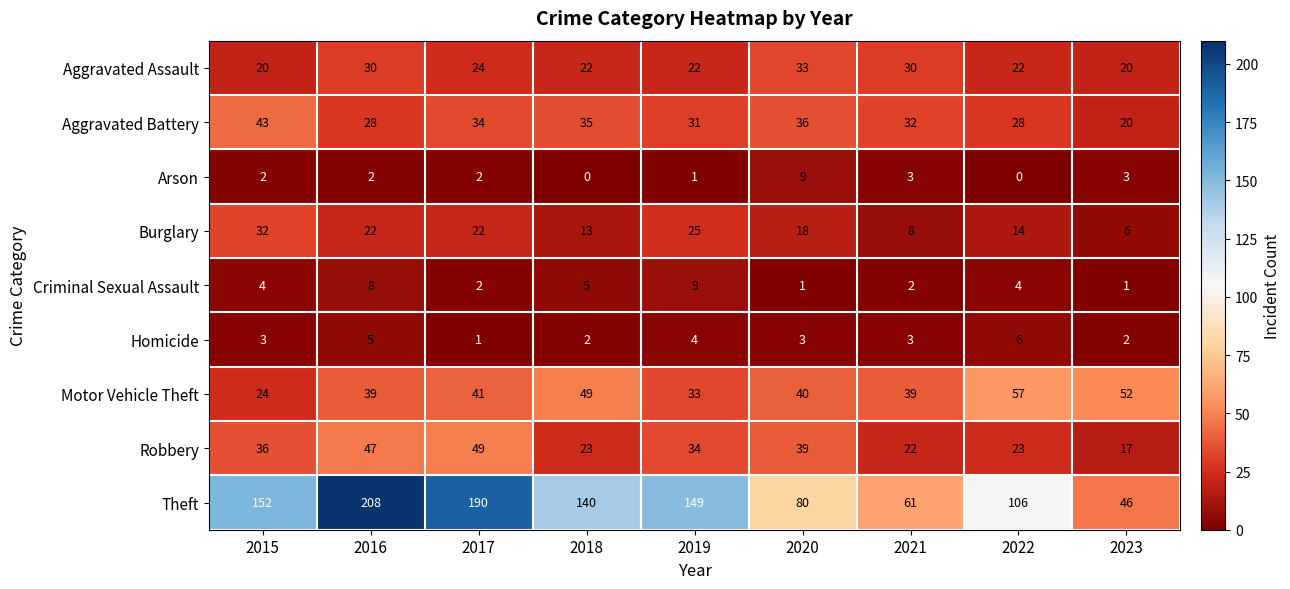

What is the average value of the Robbery series?

32